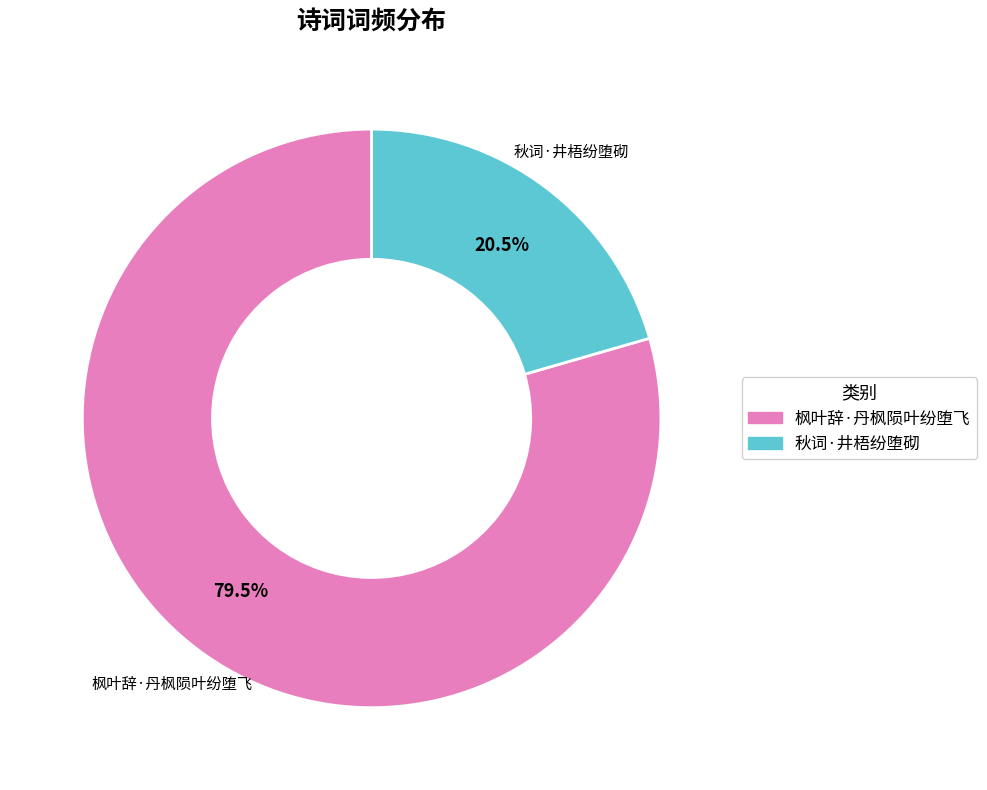

To the nearest percent, what is the combined percentage of 枫叶辞·丹枫陨叶纷堕飞 and 秋词·井梧纷堕砌?

100%